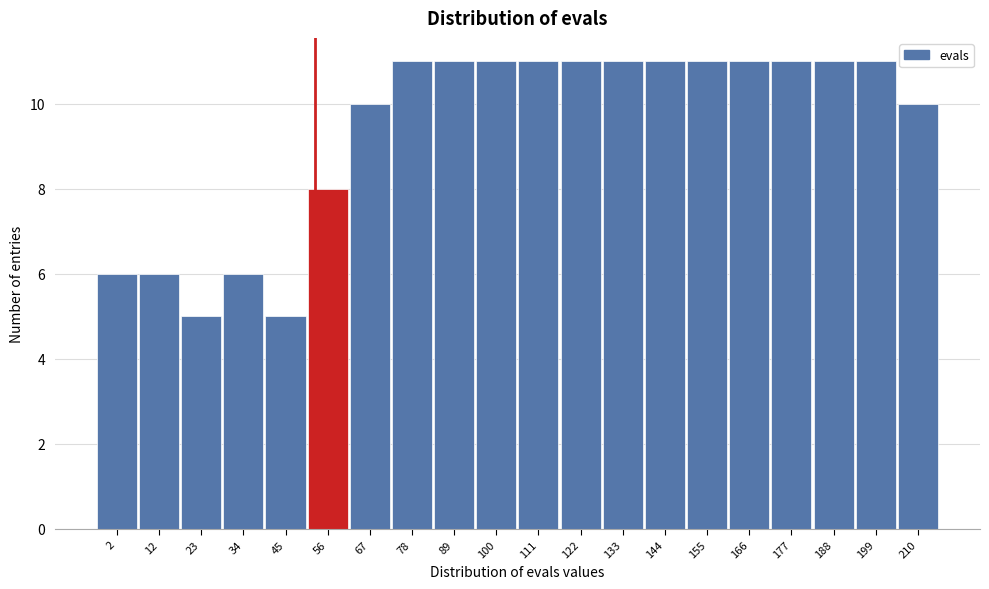

Reading left to right, list all the values displayed in this chart.

6	6	5	6	5	8	10	11	11	11	11	11	11	11	11	11	11	11	11	10